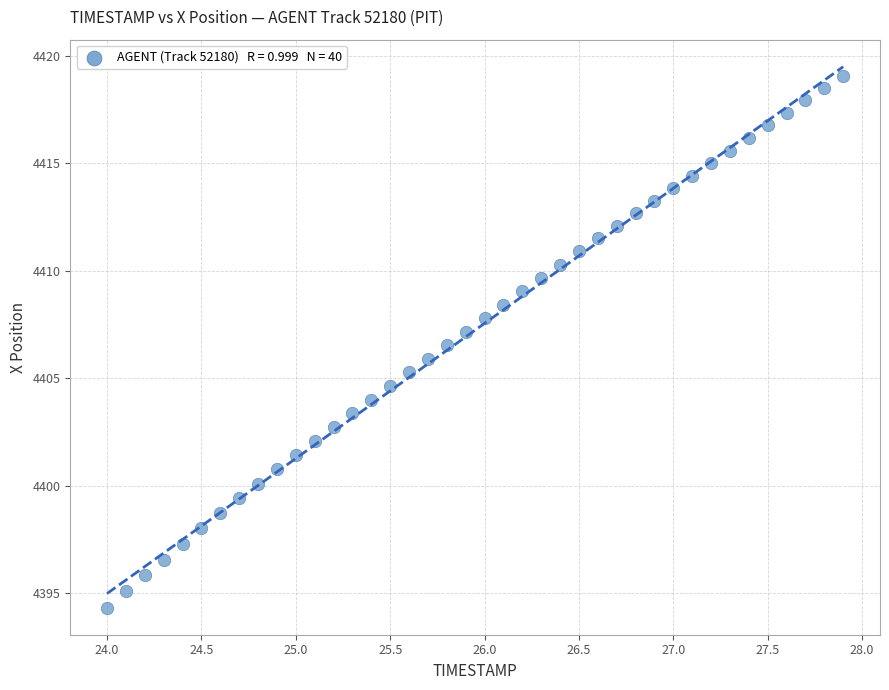

What is the range of Y values (max minus min)?

24.7